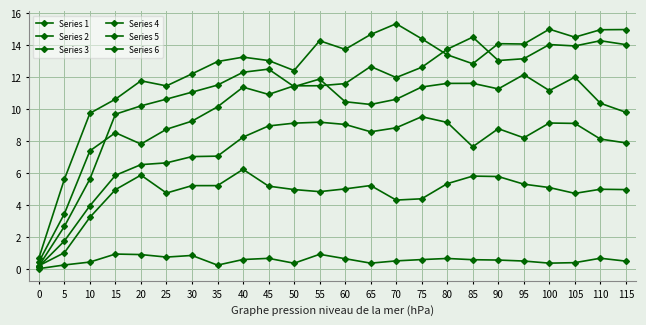

How many series are shown in this chart?

6